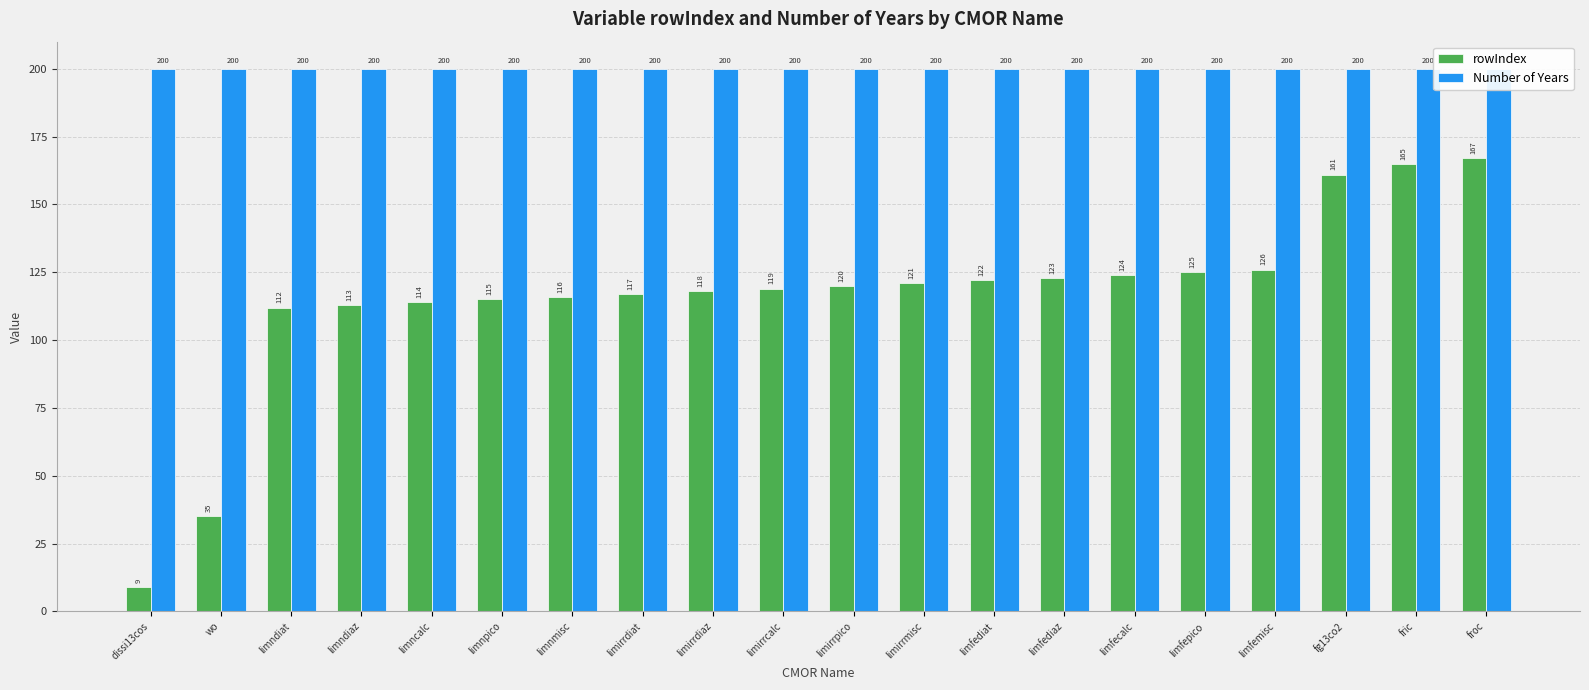

Rank the series by their maximum value, from highest to lowest.

Number of Years, rowIndex